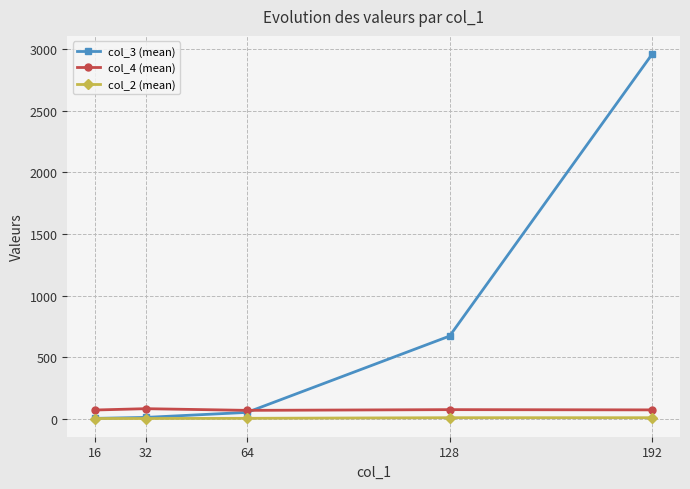

The value of col_3 (mean) at 192 is 1698.8. True or false?

False